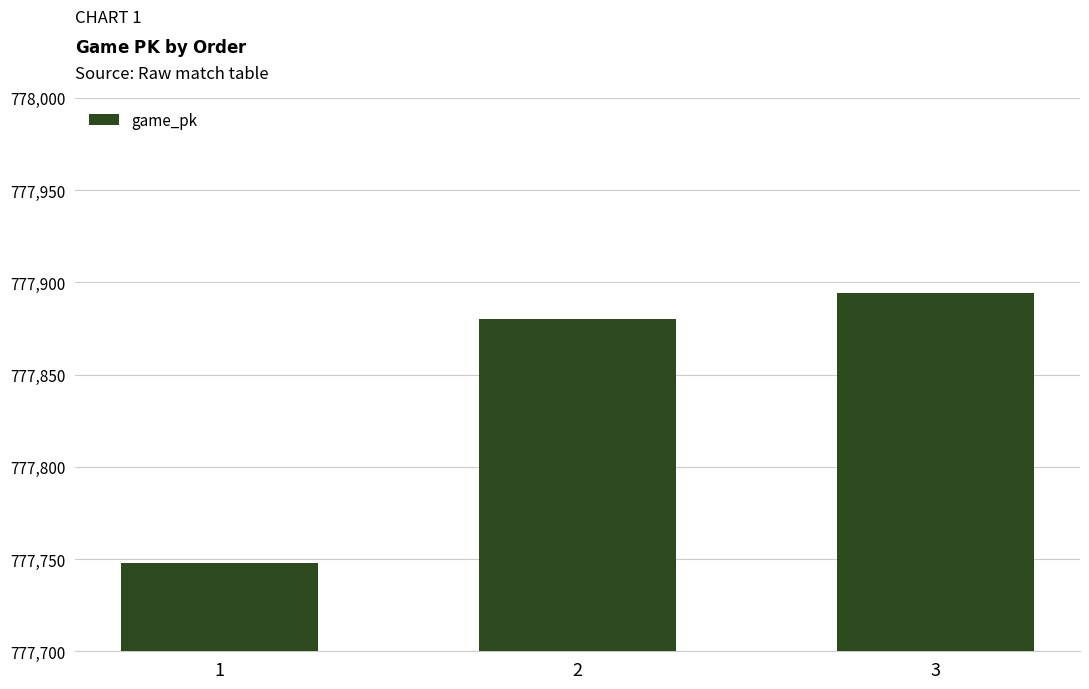

Rank the categories by value from lowest to highest.

1, 2, 3